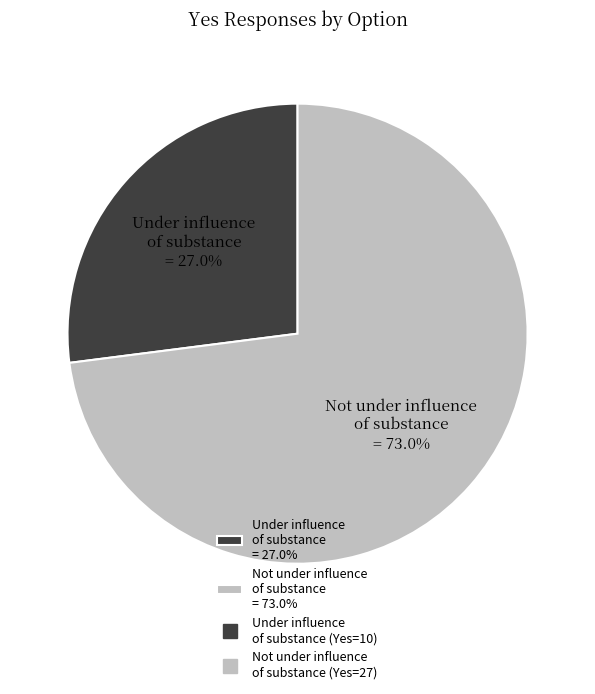

To the nearest percent, what is the difference between the largest and smallest slice percentages?

46%